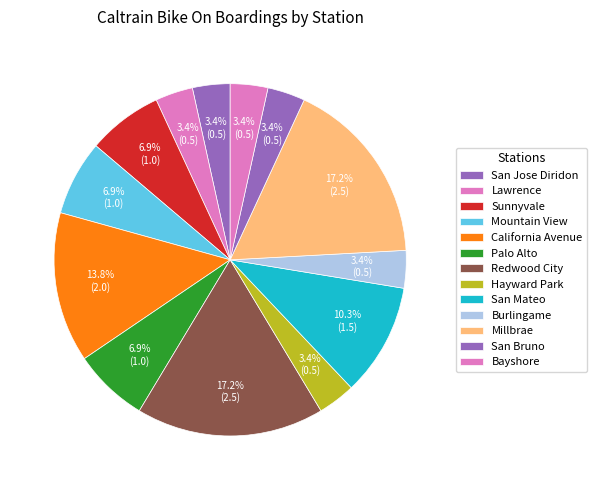

How many segments does this pie chart have?

13